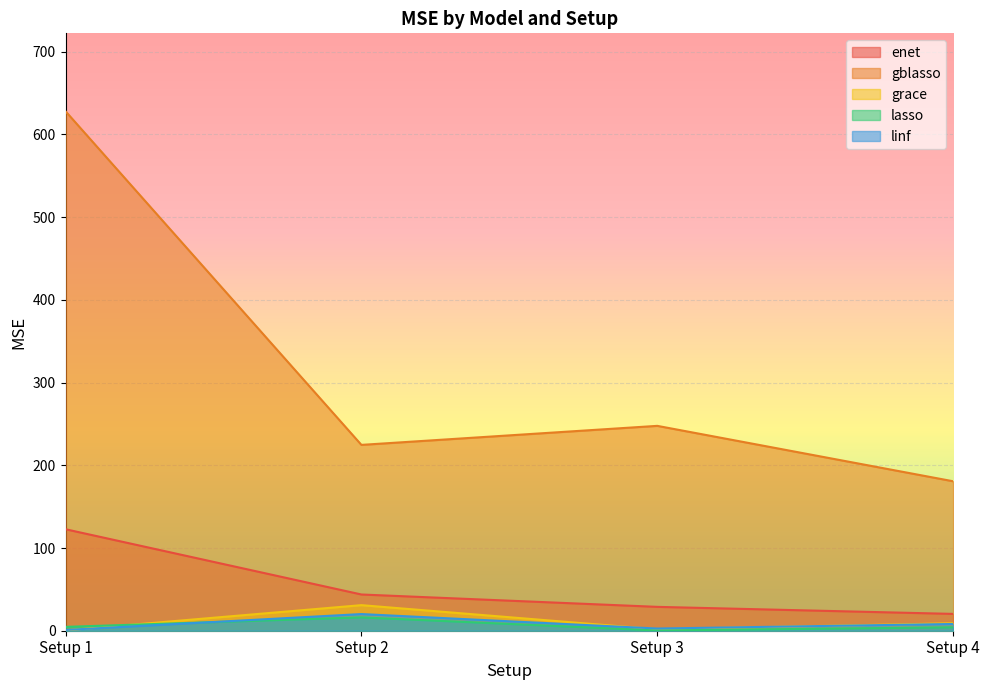

Is it true that enet equals 28.8 at Setup 3?

True